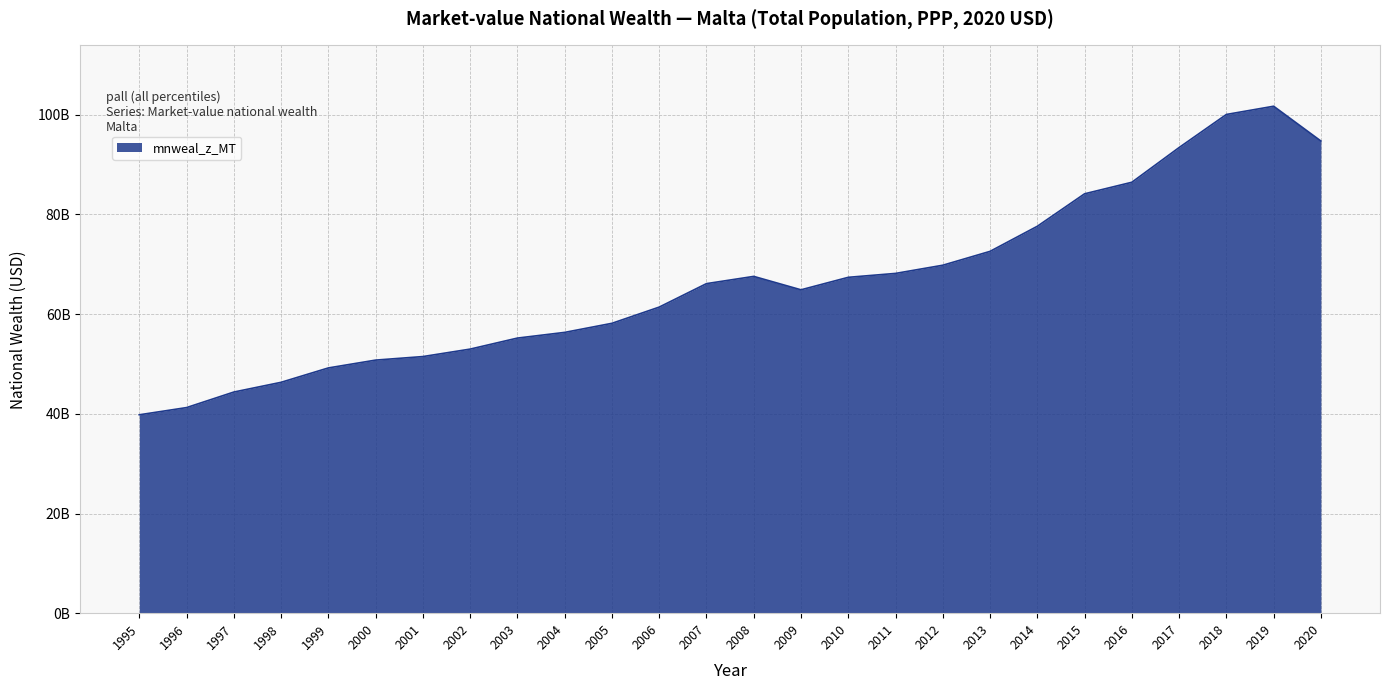

Where is the first local minimum?

2009